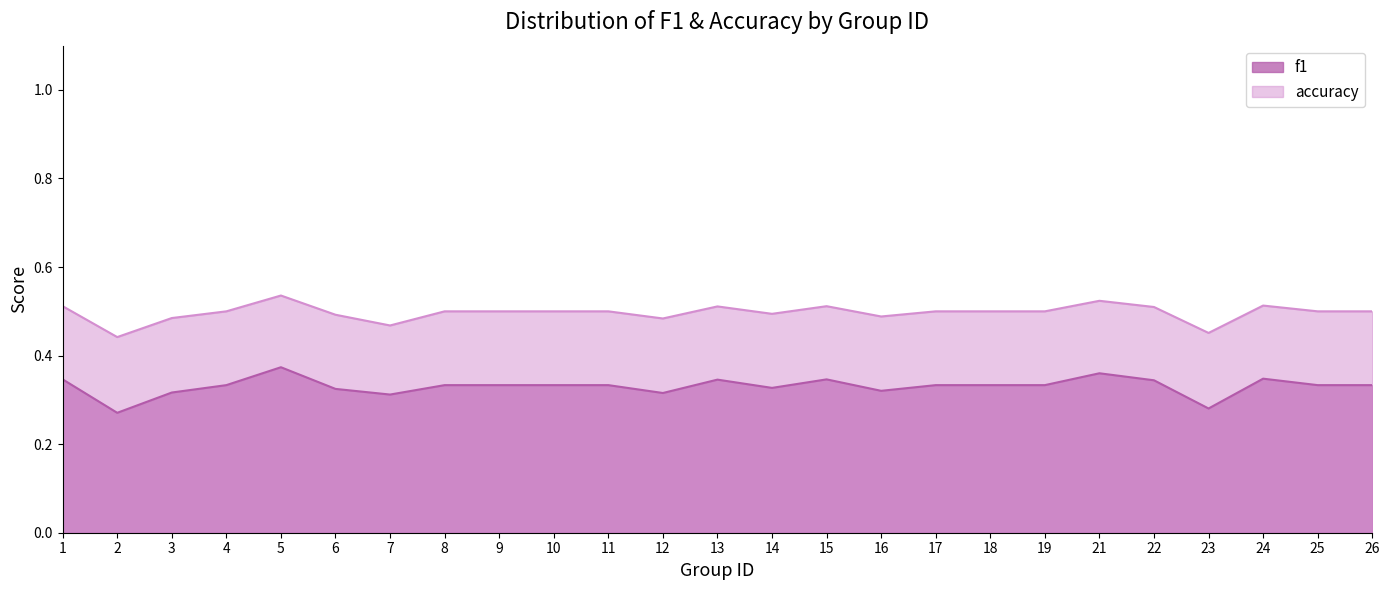

At which label does accuracy reach its peak?

5